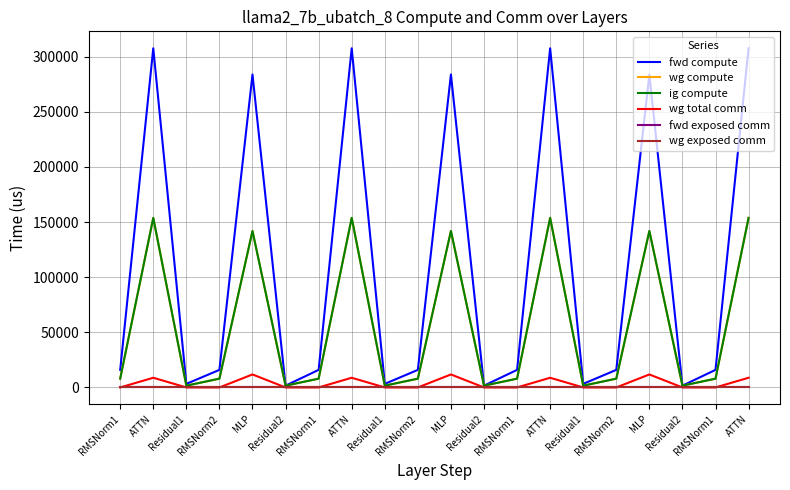

In fwd compute, how many points are lower than both neighbors (excluding endpoints)?

6